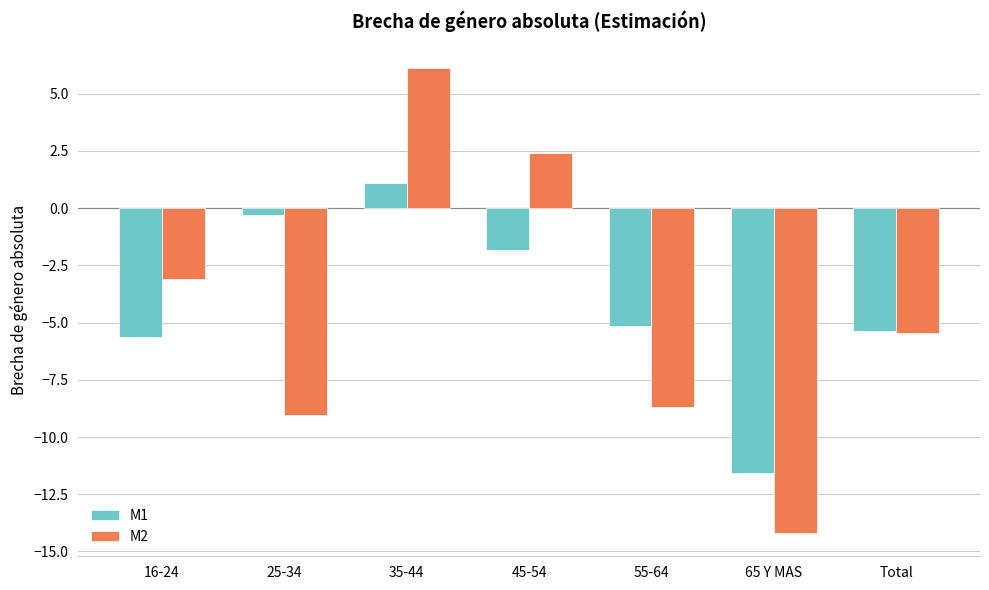

What is the difference between the maximum and minimum values in the M2 series?

20.3